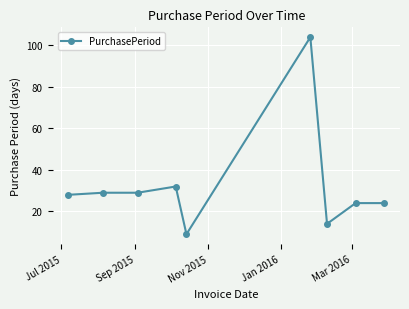

What is the sum of all values?

293